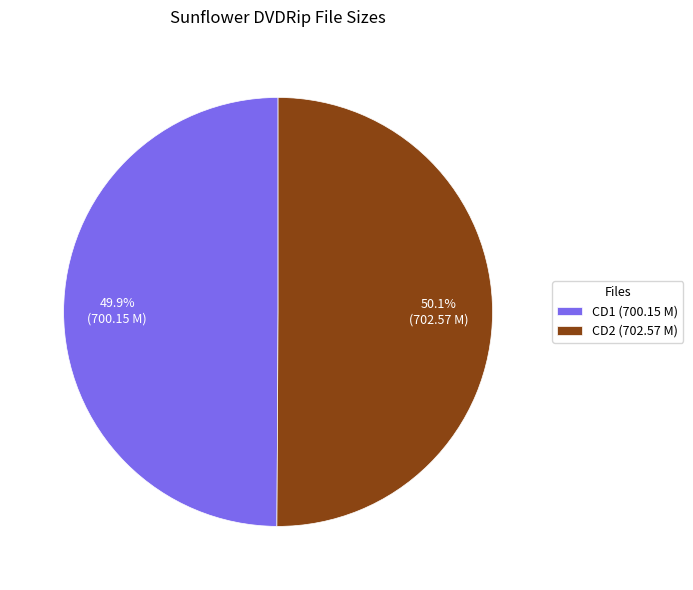

What percentage is the CD1 (700.15 M) slice, to the nearest percent?

50%